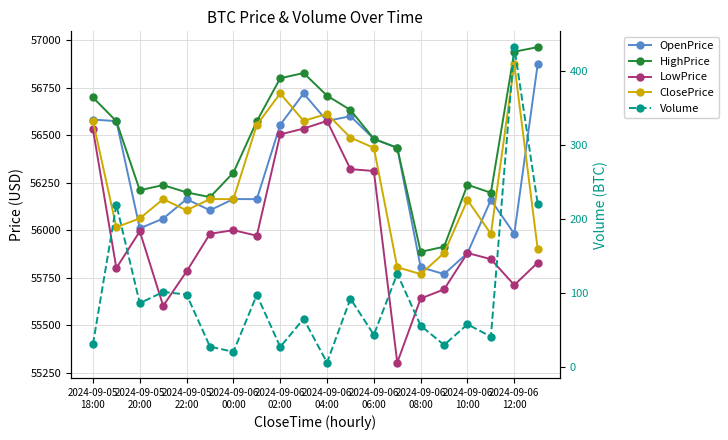

Between 2024-09-06 06:00 and 2024-09-06 10:00, which series saw the biggest shift?

OpenPrice